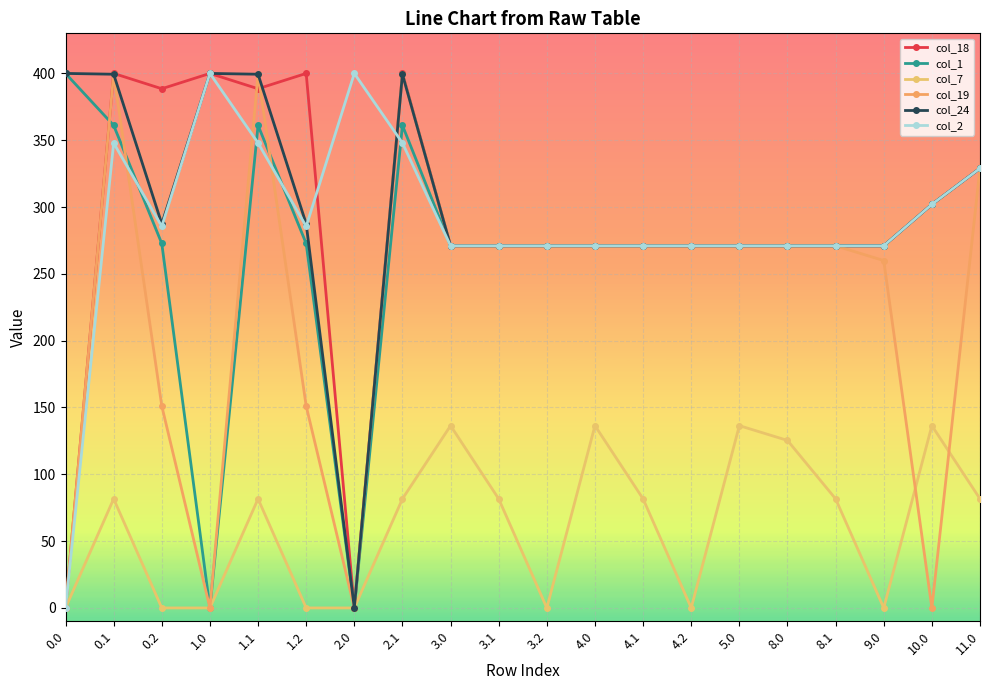

Which series has the largest total across all categories?

col_24